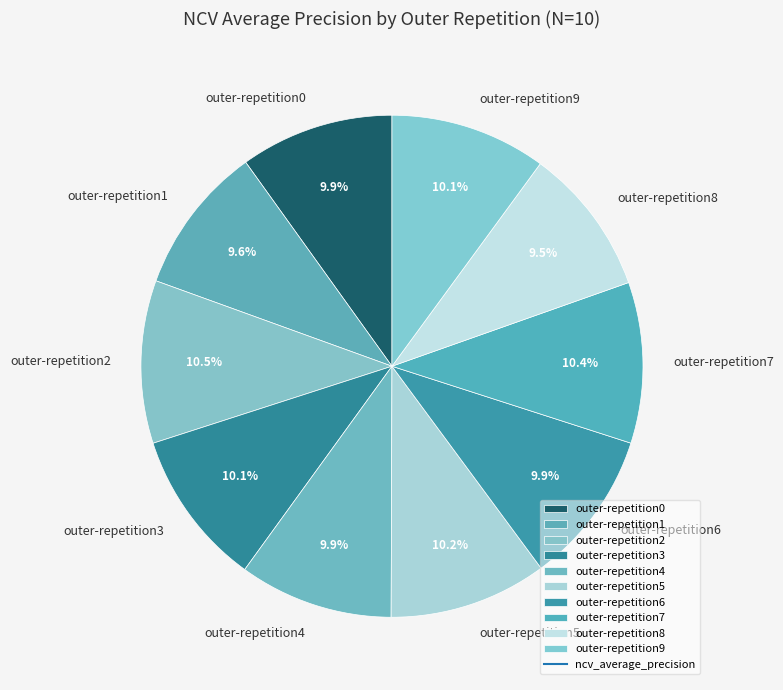

Is outer-repetition2 the majority of the pie?

No